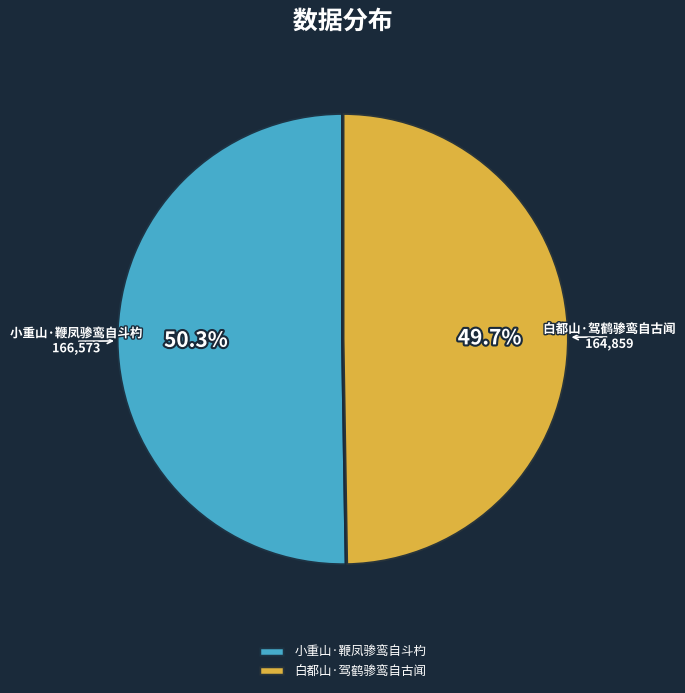

Which category has the smallest portion of the pie?

白都山·驾鹤骖鸾自古闻